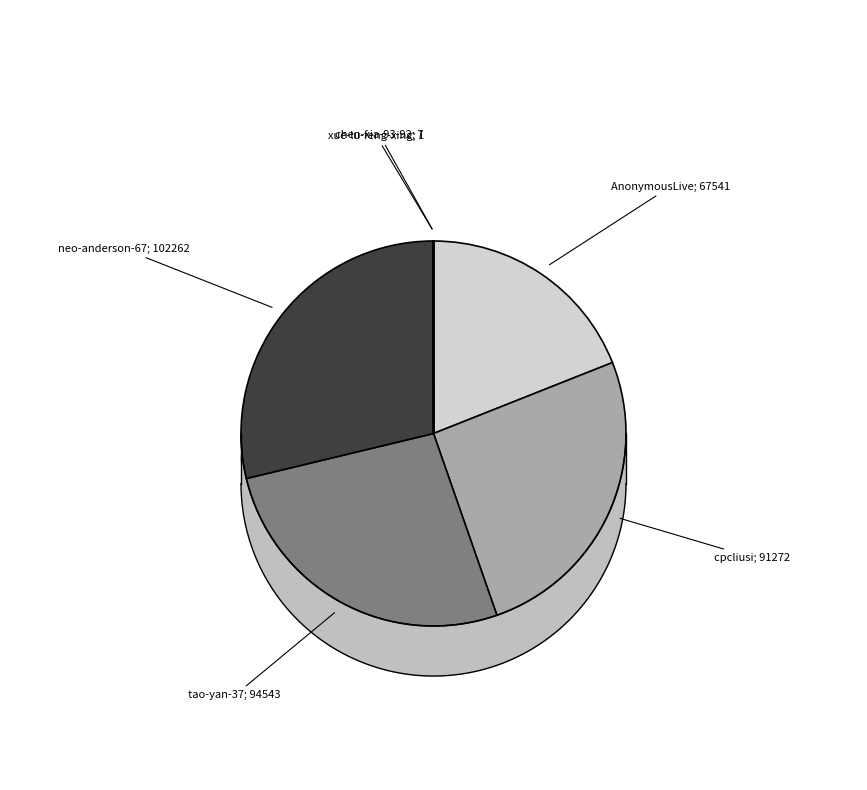

Is there a majority slice in this chart?

No